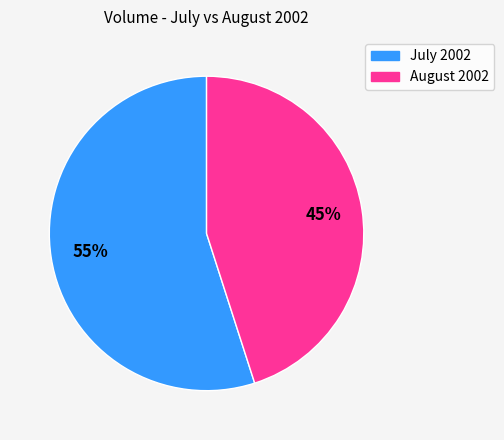

To the nearest percent, what is the average slice percentage?

50%